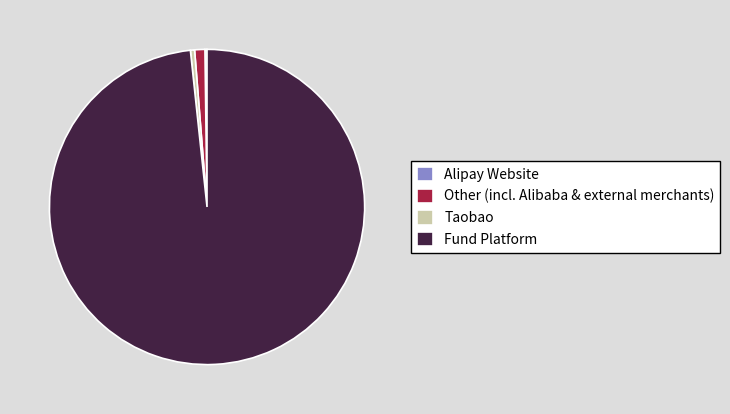

Is it true that Taobao is 0% of the pie?

True